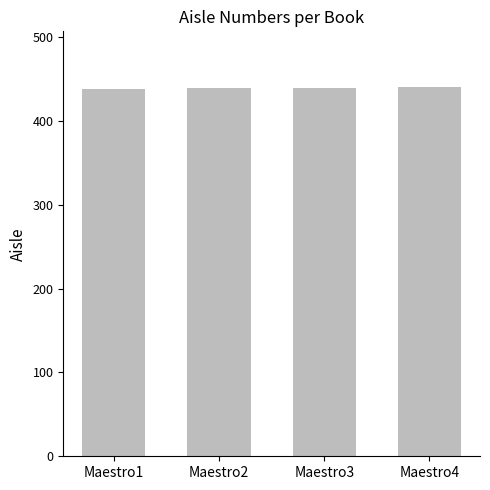

What is the sum of all values?

1758